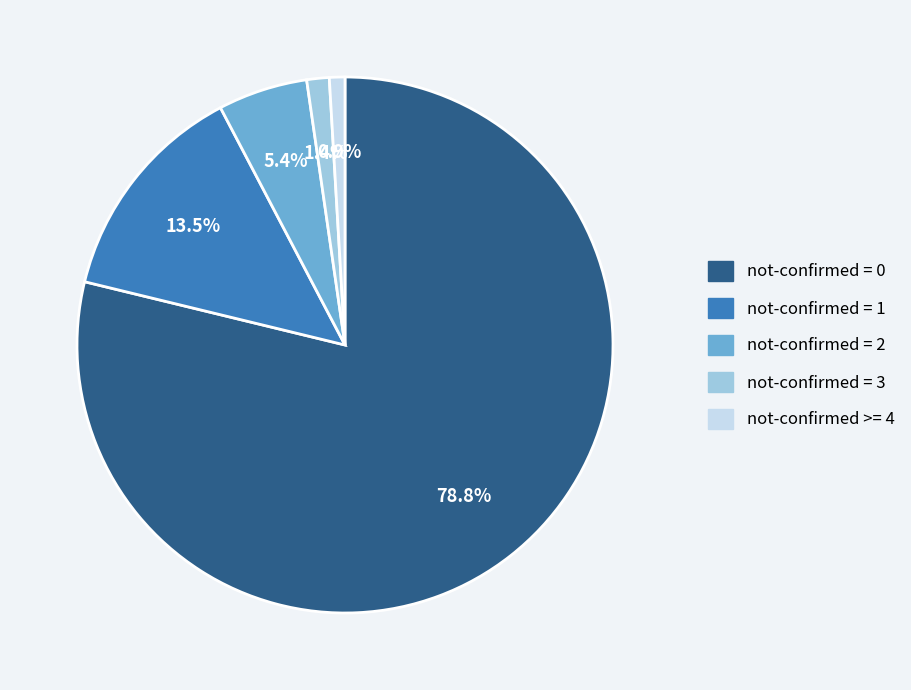

Which category has the biggest portion of the pie?

not-confirmed = 0